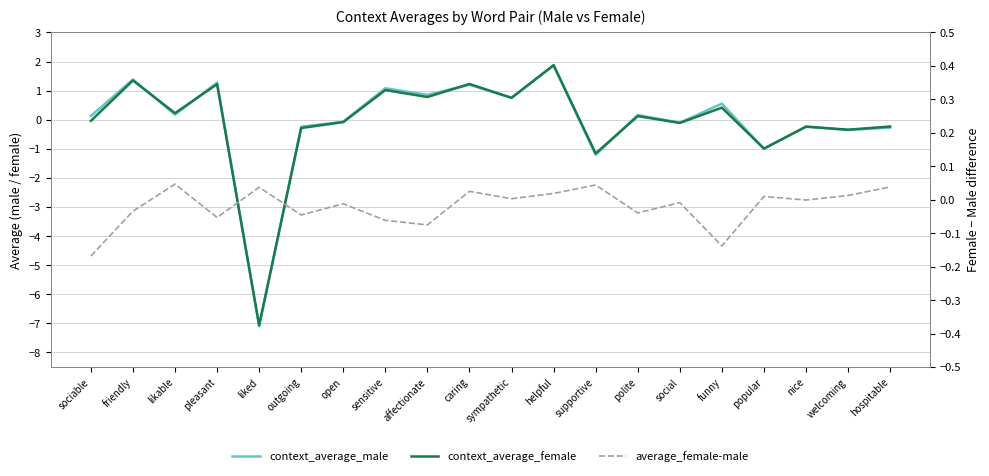

What is the label of the 14th point from the left?

polite